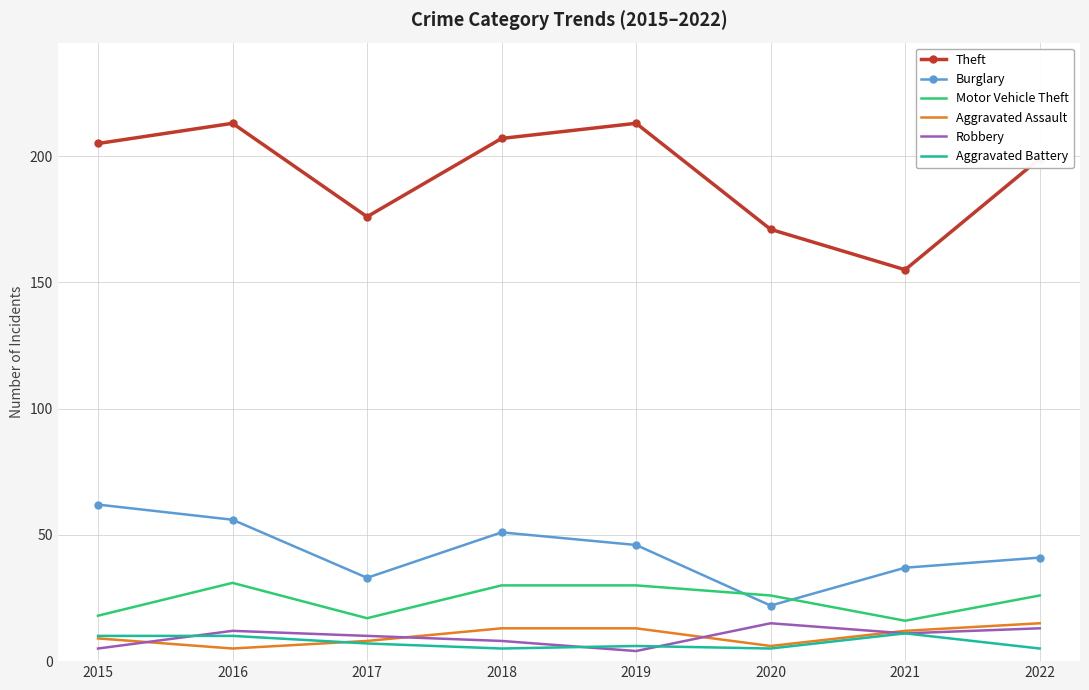

Is the value of Aggravated Battery at 2019 greater than the value of Robbery at 2021?

No